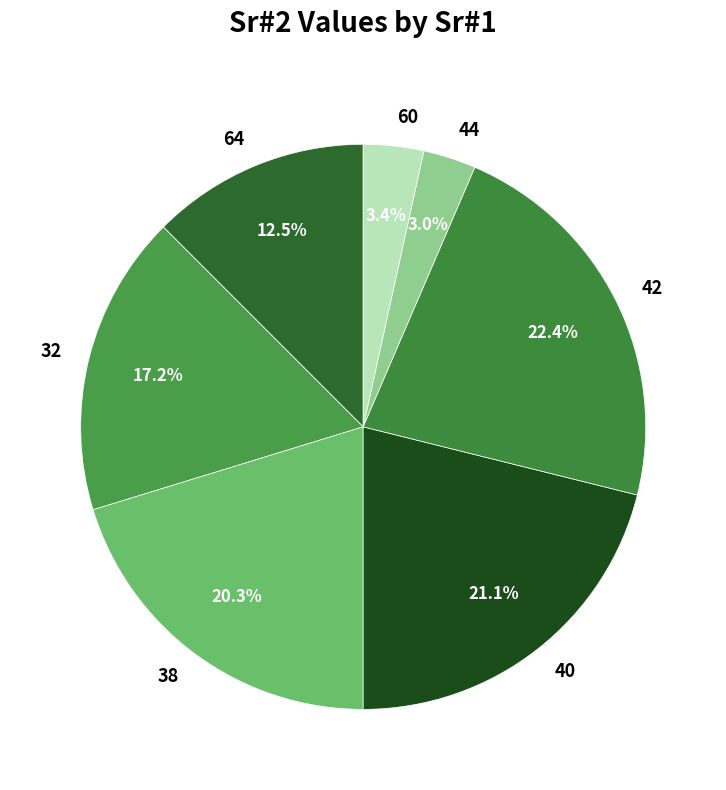

Is 64 the majority of the pie?

No